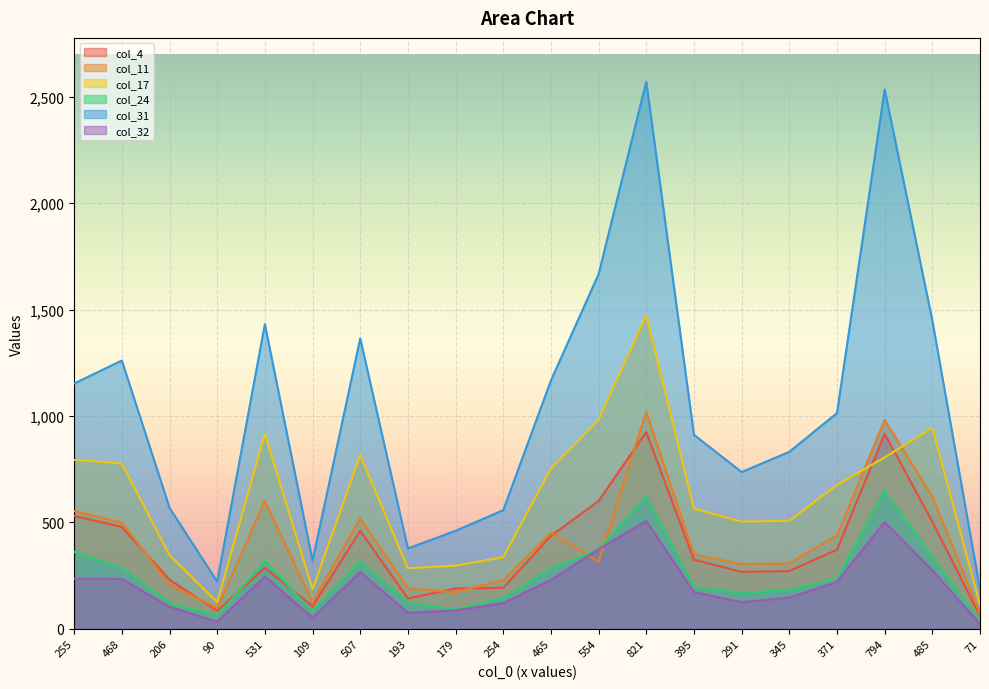

The col_11 series shows 621 at 485. True or false?

True